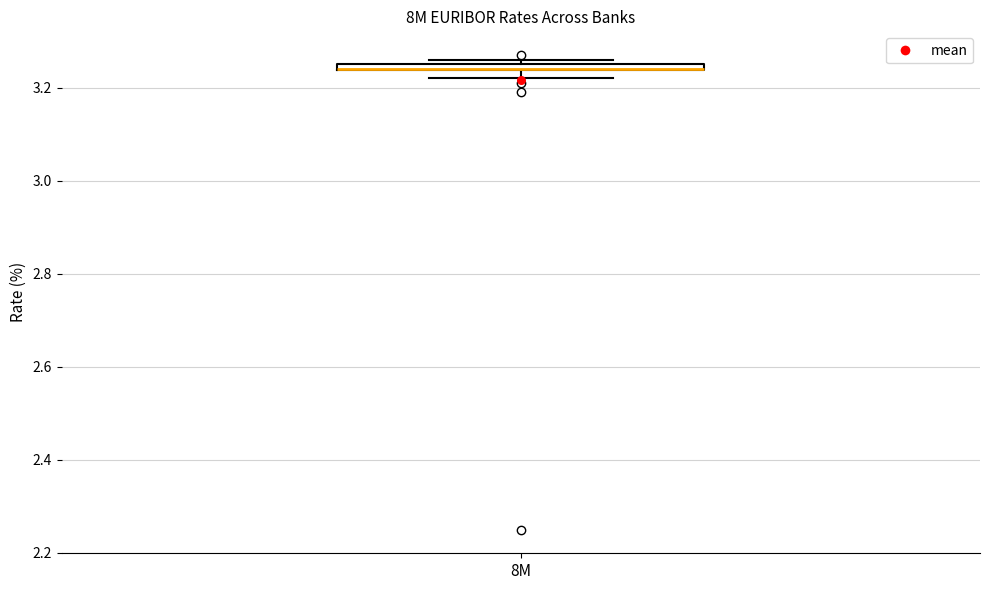

Where is the upper edge of the box for 8M on the y-axis? The values are not printed on the chart, so give them approximately, as read against the axis.

3.26